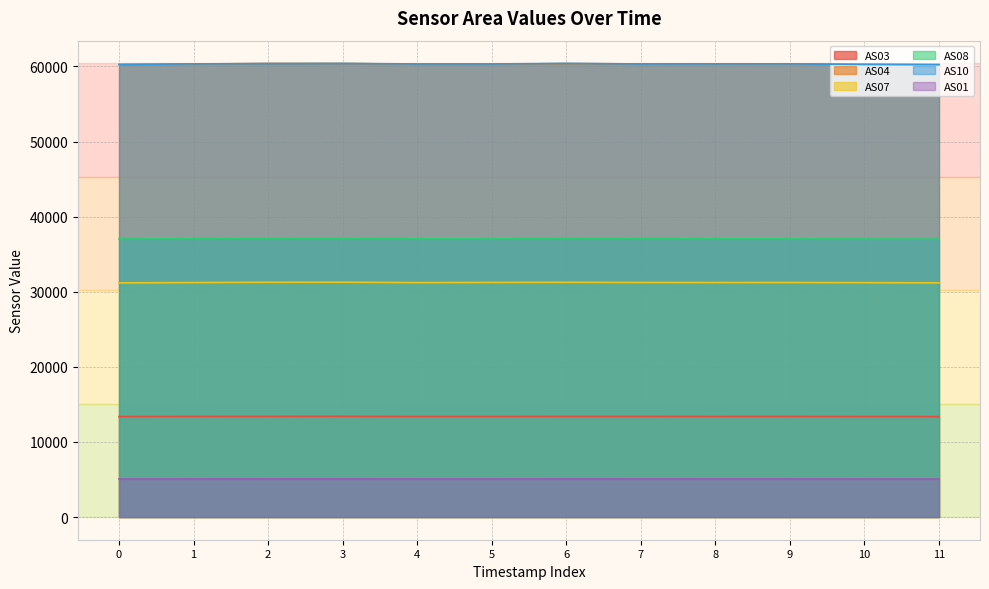

What is the difference between the second highest and minimum values in the AS10 series?

166